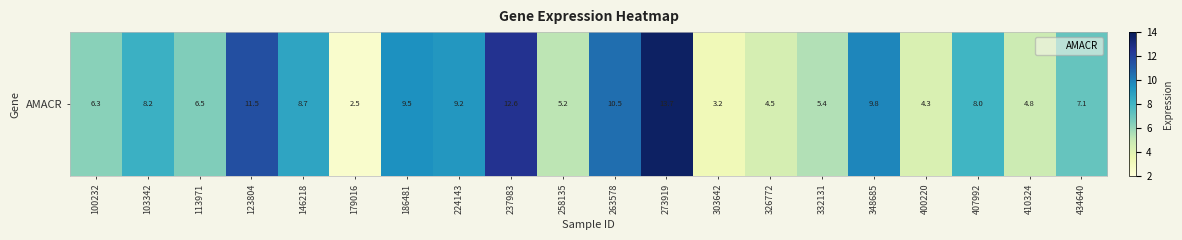

List the labels in order of value, largest first.

273919, 237983, 123804, 263578, 348685, 186481, 224143, 146218, 103342, 407992, 434640, 113971, 100232, 332131, 258135, 410324, 326772, 400220, 303642, 179016